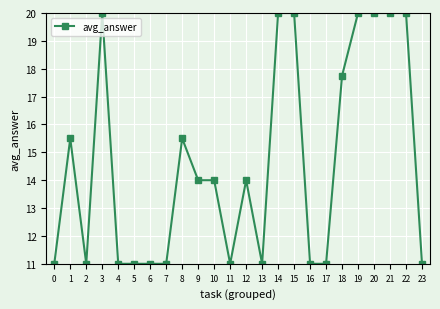

The chart shows a value of 15.5 at 1. True or false?

True